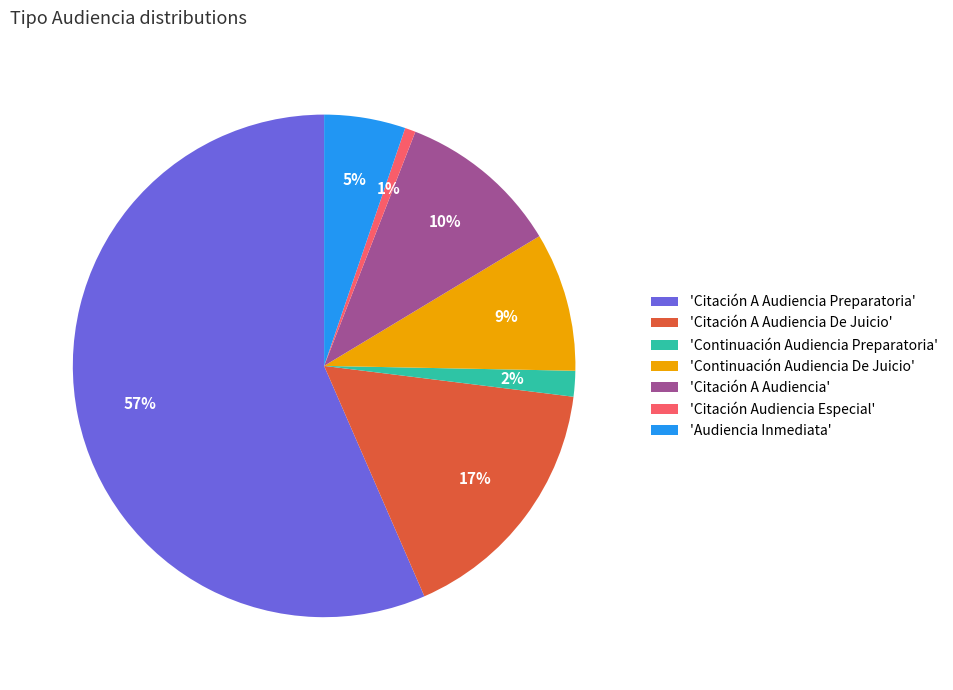

Is it true that 'Citación A Audiencia De Juicio' is 17% of the pie?

True